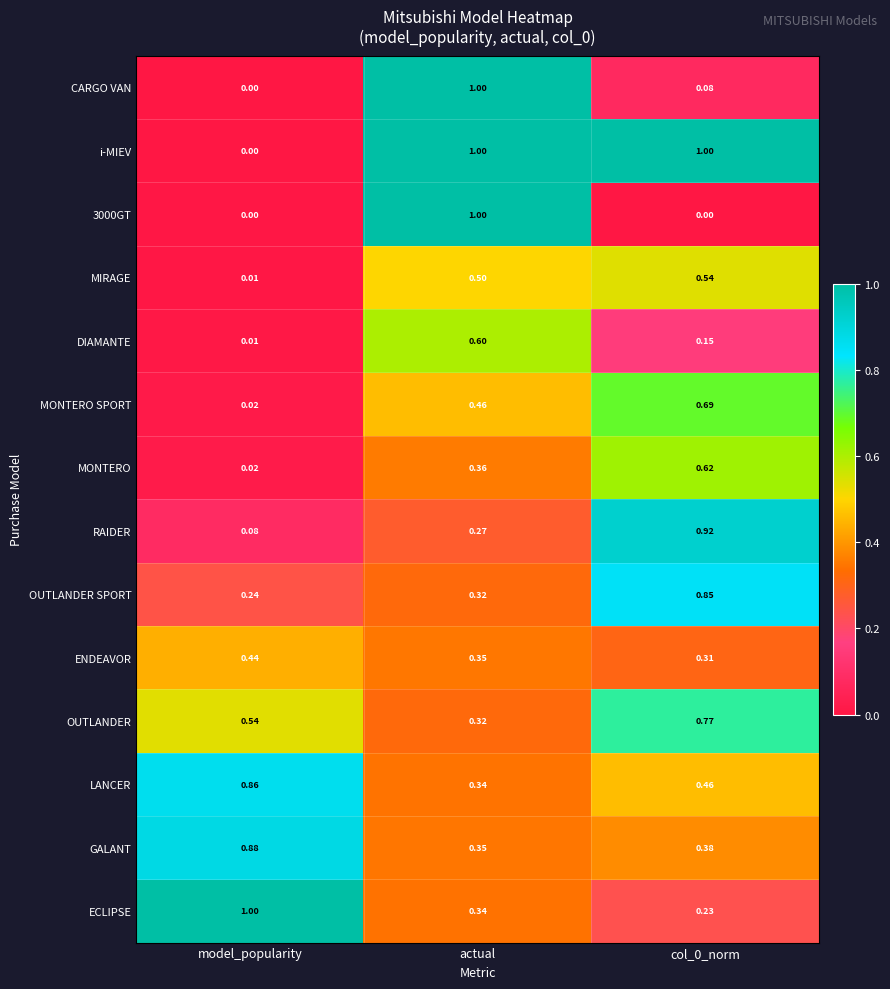

What is the total value across all series at col_0_norm?

7.0